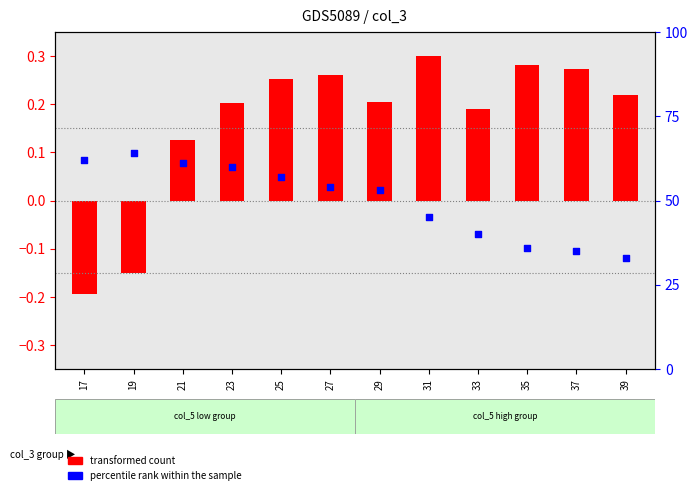

Is the value of transformed count at 21 greater than the value of percentile rank within the sample at 23?

No